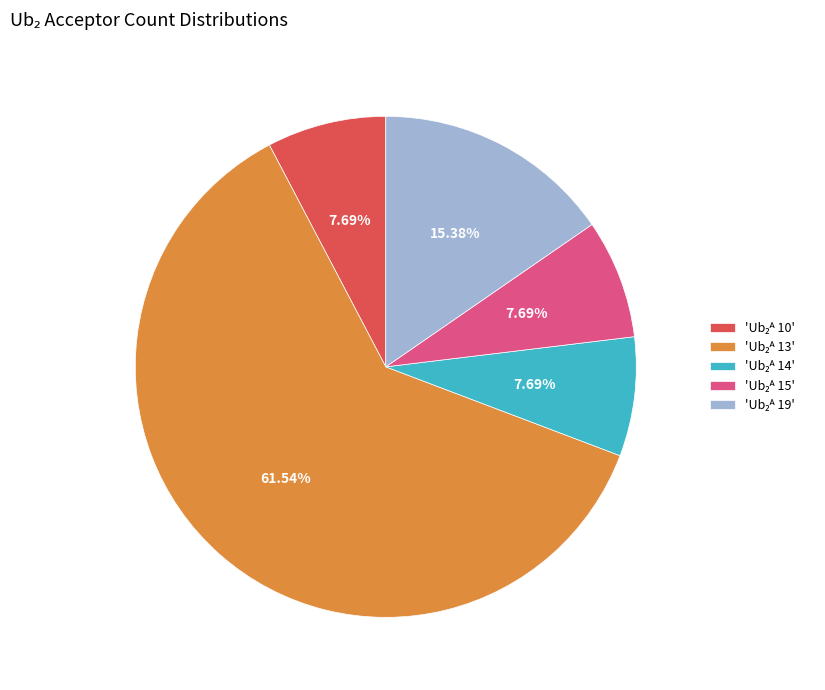

To the nearest percent, what is the average slice percentage?

20%